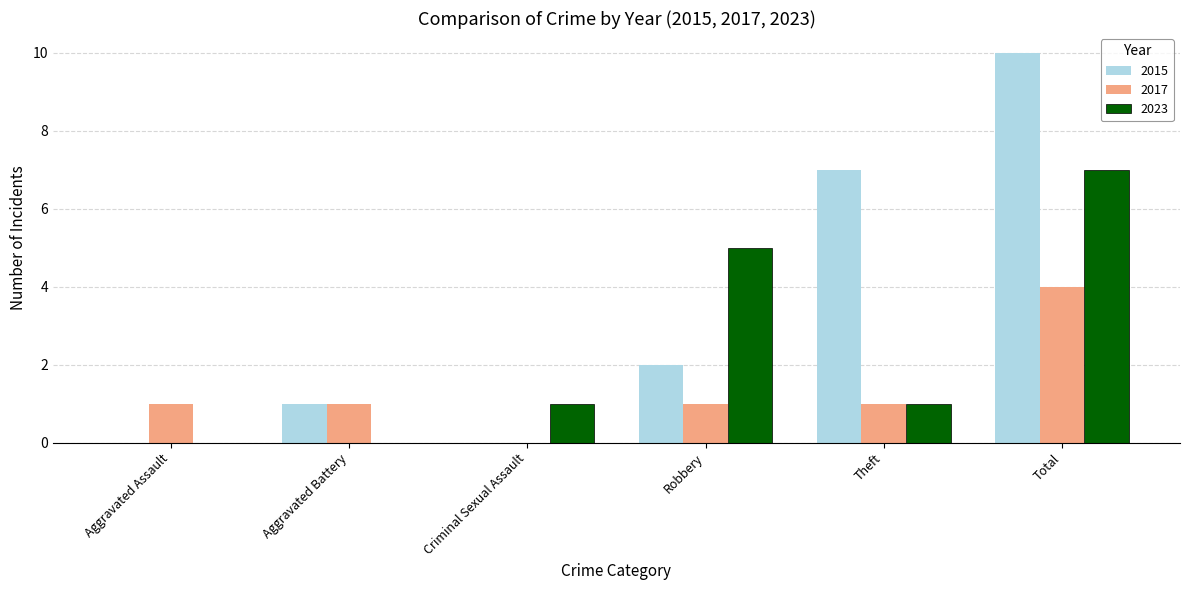

How many series are shown in this chart?

3